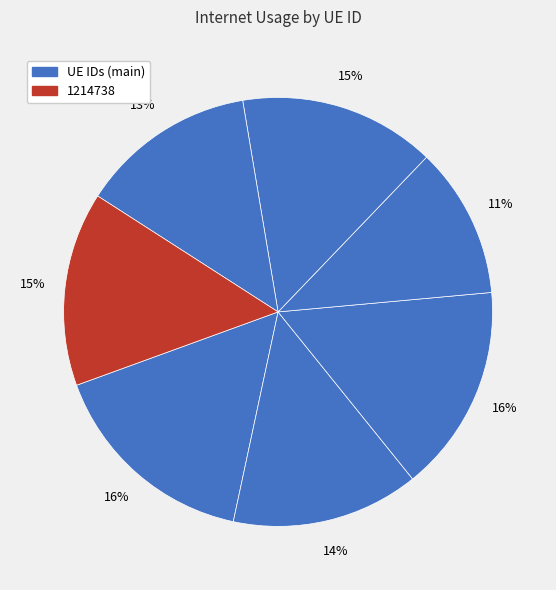

Is there any slice that represents more than half of the pie?

No